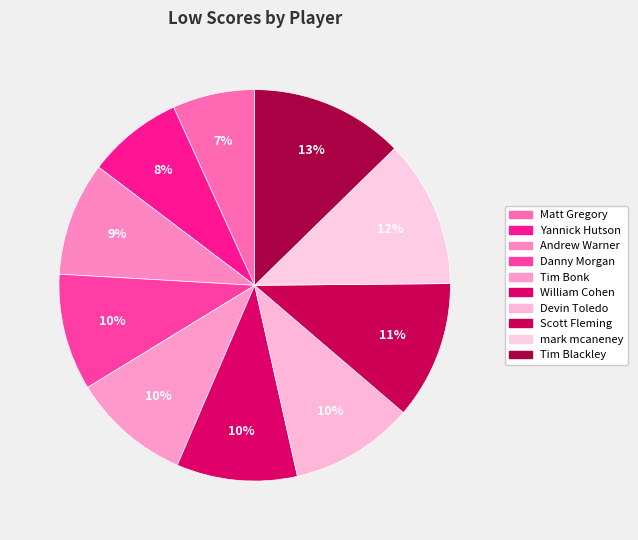

True or false: Yannick Hutson accounts for 22% of the total.

False